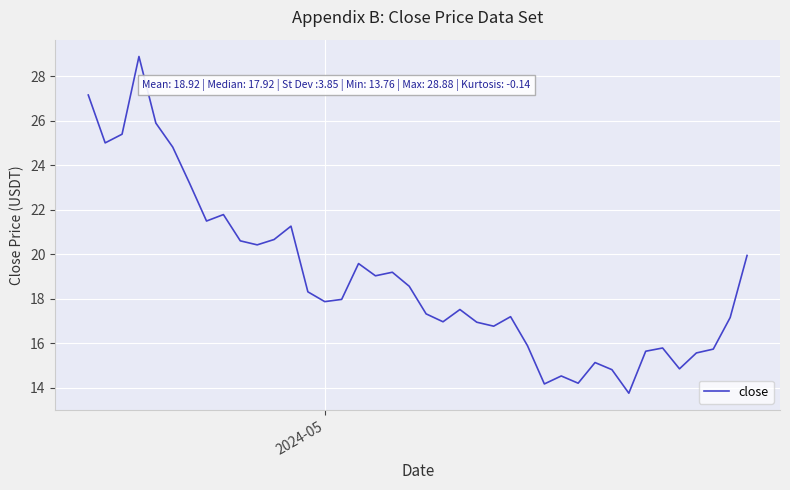

What is the difference between the maximum and minimum values?

15.1